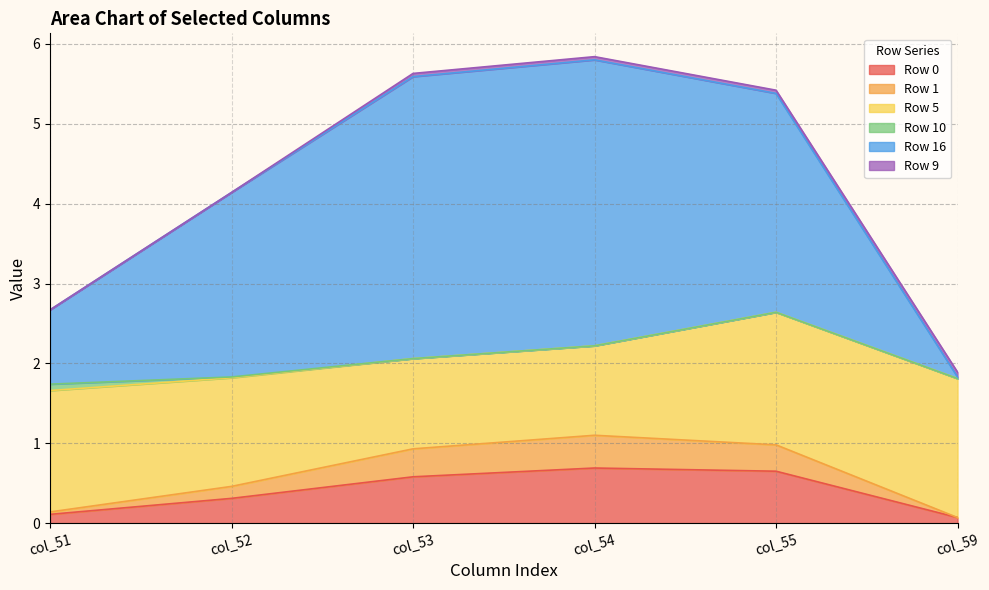

At which category is the sum across all series the highest?

col_54